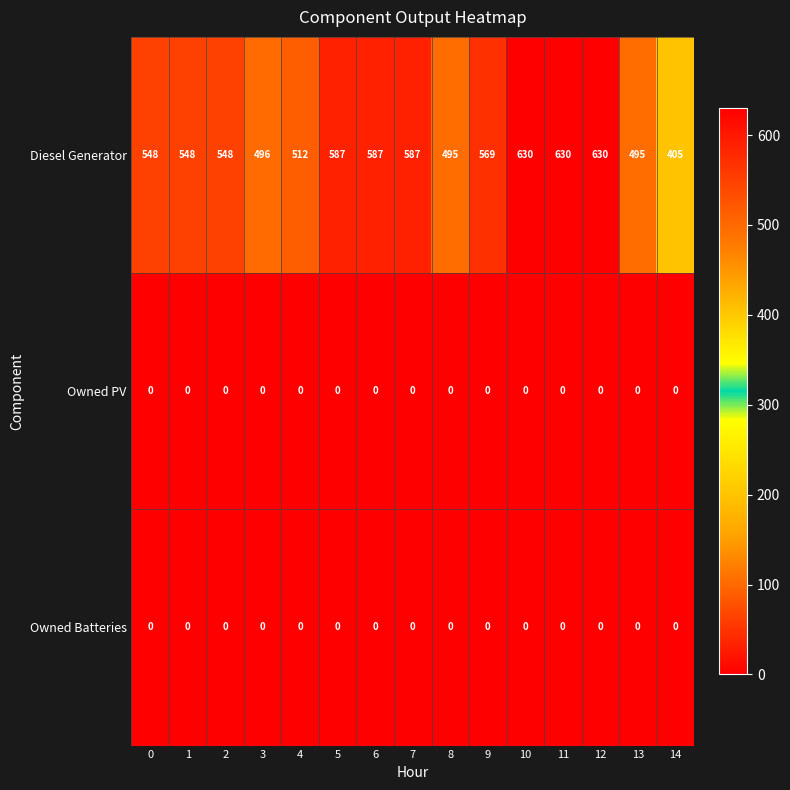

Read the Diesel Generator value at 1, to the nearest 50.

550